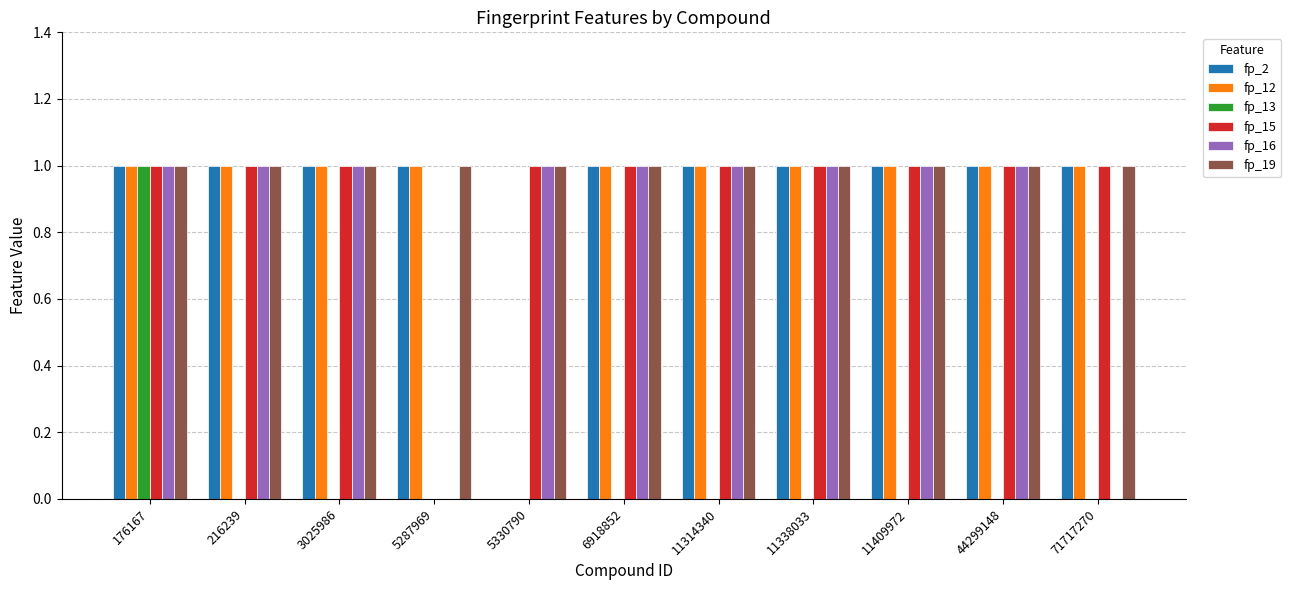

At which category is the sum across all series the highest?

176167